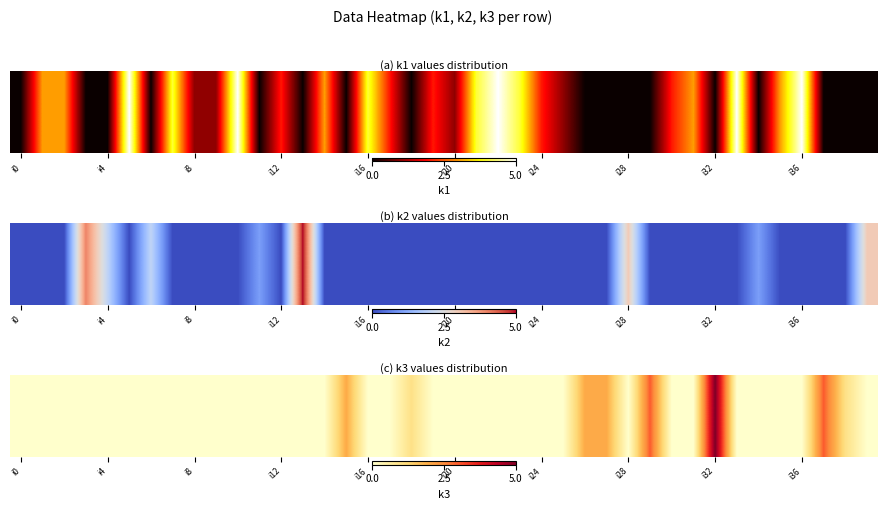

The value at 31 is 0. True or false?

True